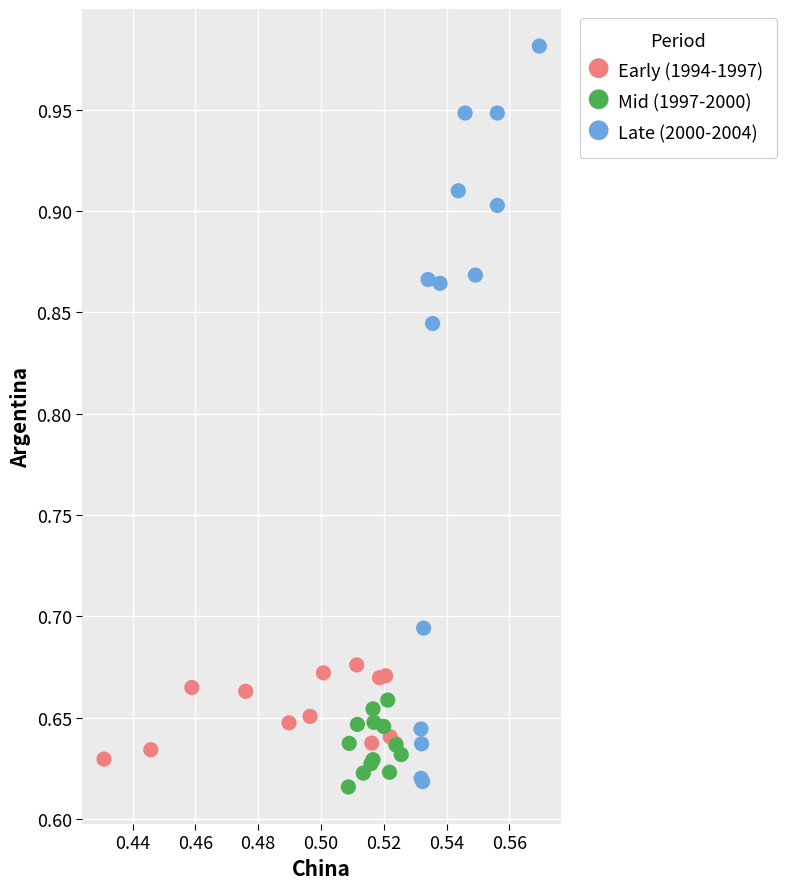

Which series reaches the maximum Y coordinate?

Late (2000-2004)